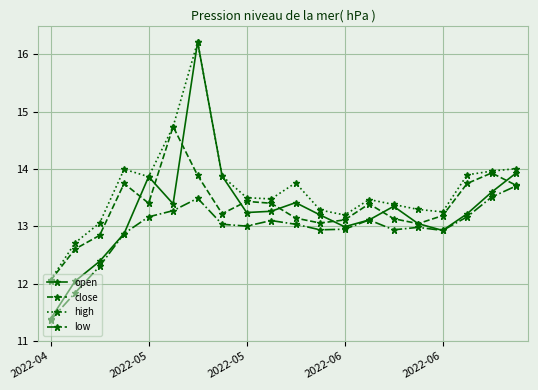

How many values in the high series are below 13?

2